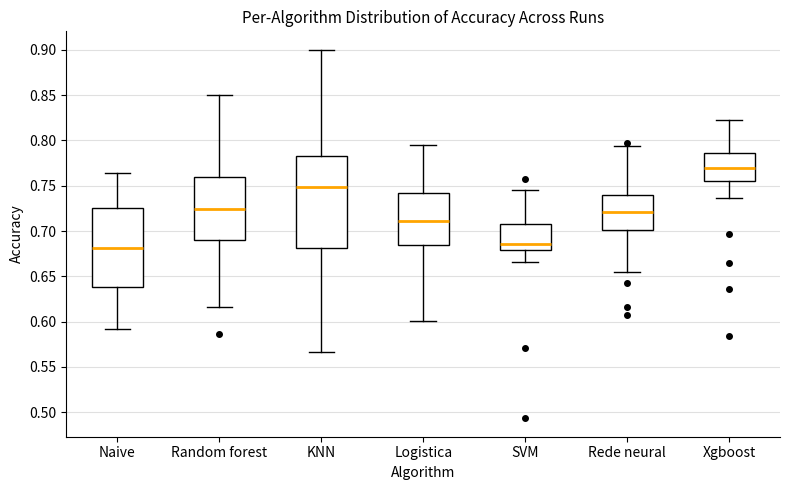

Reading left to right, transcribe this box plot: for each box, give where its median line is, the range the box spans, and where its two whiskers end, as read against the y-axis. The values are not printed on the chart, so give them approximately, as read against the axis.

Naive: median 0.680, box 0.640 to 0.725, whiskers 0.590 to 0.765
Random forest: median 0.725, box 0.690 to 0.760, whiskers 0.615 to 0.850
KNN: median 0.750, box 0.680 to 0.785, whiskers 0.565 to 0.900
Logistica: median 0.710, box 0.685 to 0.740, whiskers 0.600 to 0.795
SVM: median 0.685, box 0.680 to 0.710, whiskers 0.665 to 0.745
Rede neural: median 0.720, box 0.700 to 0.740, whiskers 0.655 to 0.795
Xgboost: median 0.770, box 0.755 to 0.785, whiskers 0.735 to 0.825